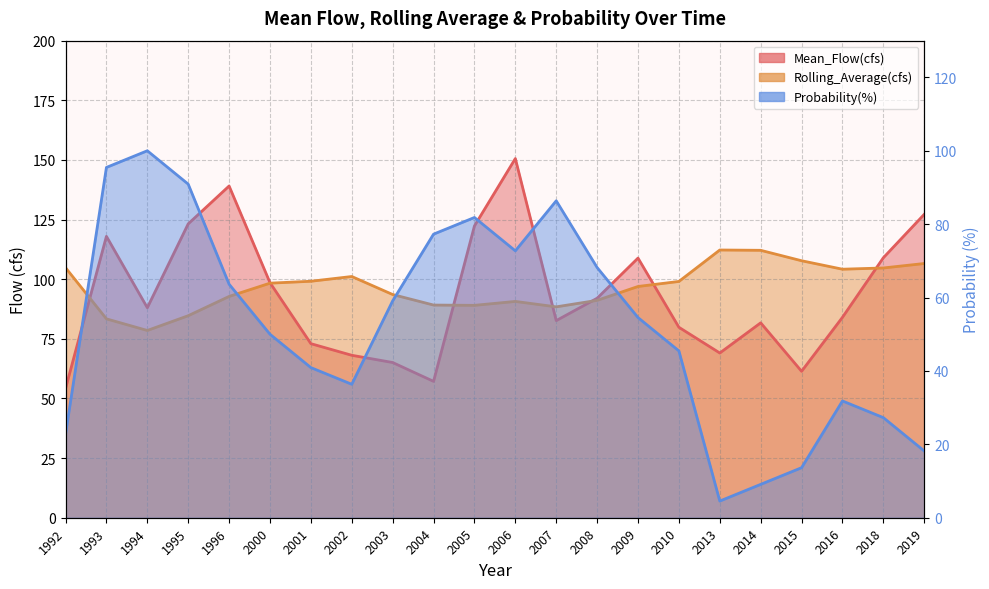

What is the difference between the Rolling_Average(cfs) values at 2005 and 1994?

10.5